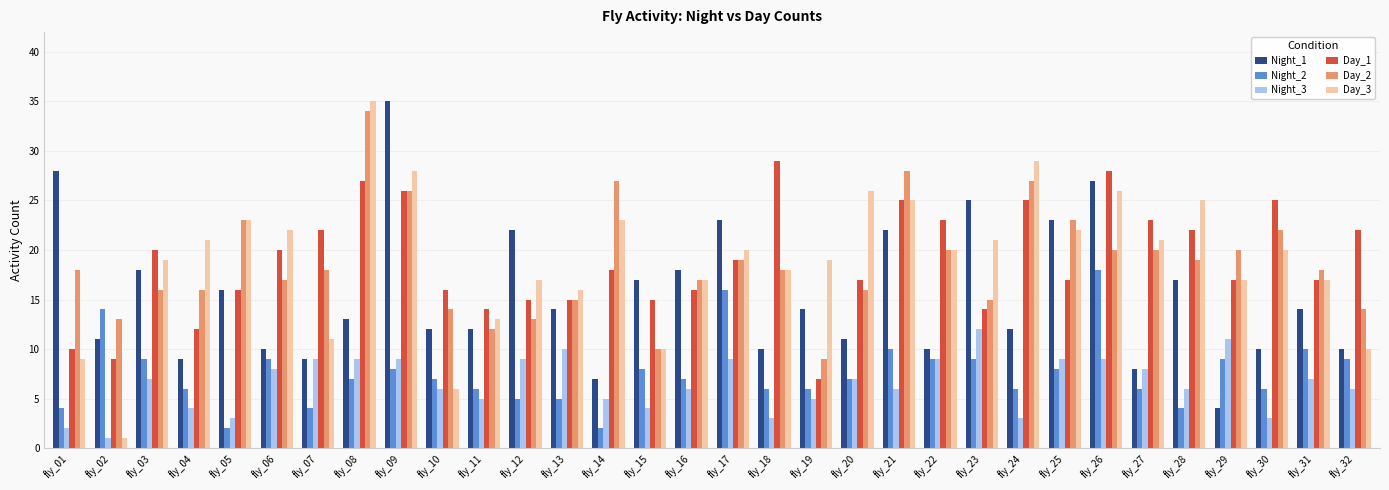

What is the value of the Day_1 bar at the 17th from the left?

19